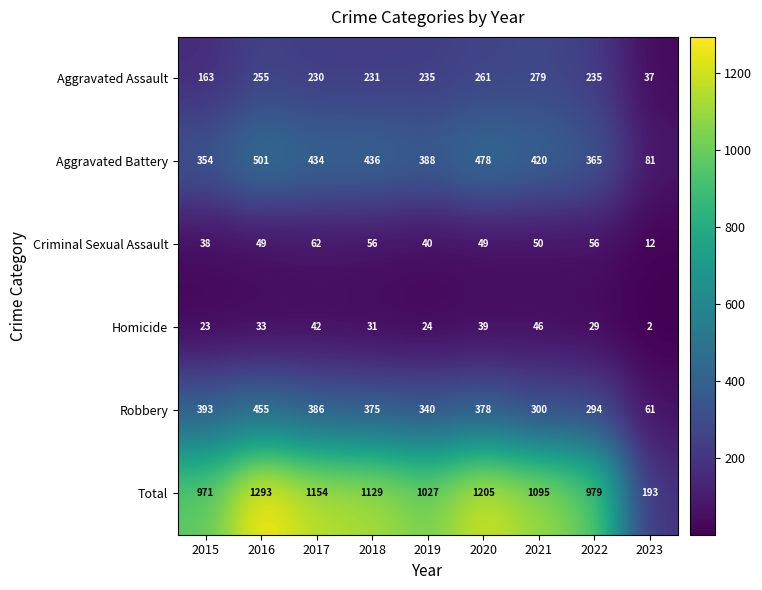

What is the greatest value displayed?

1293